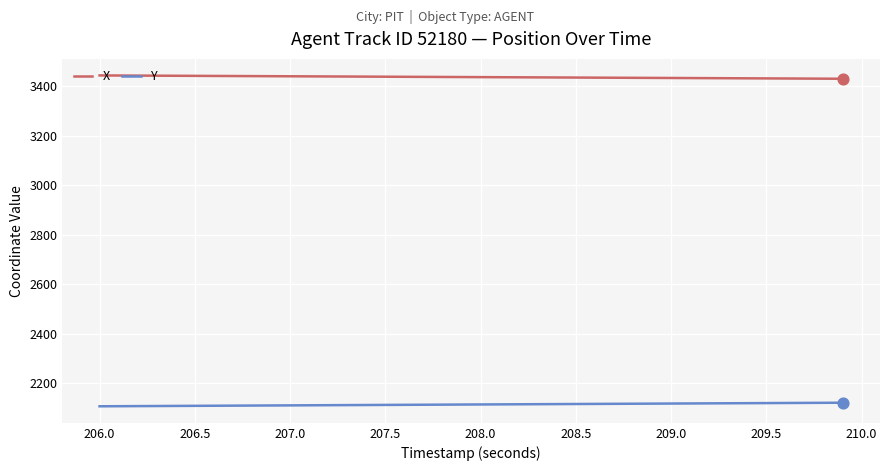

Which series has the largest total across all categories?

X